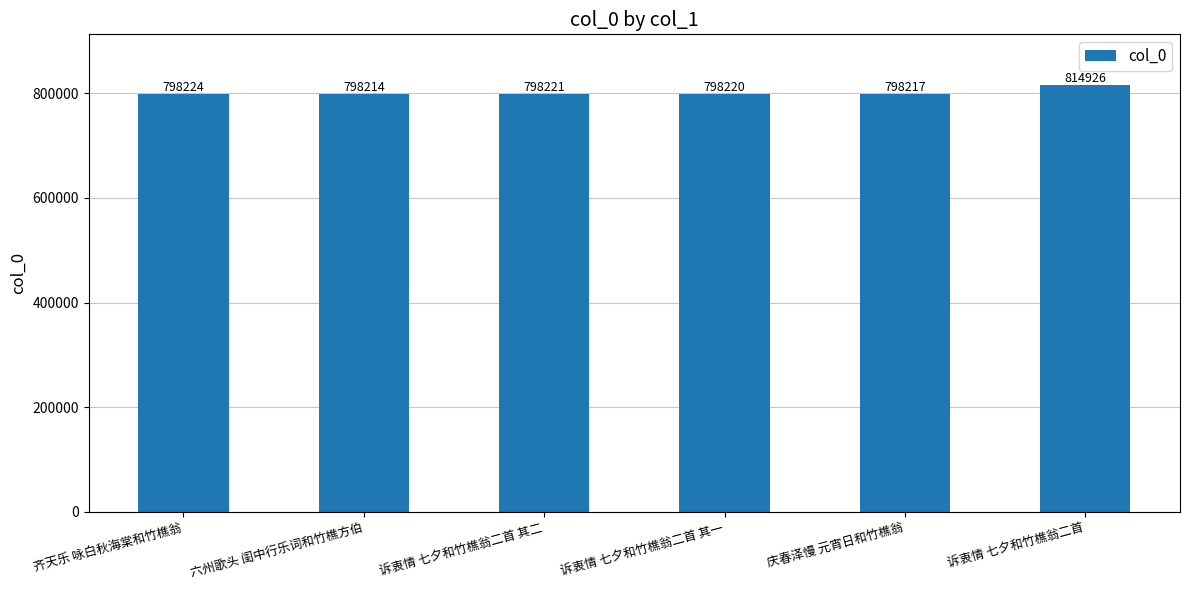

What is the sum of the values at 六州歌头 闺中行乐词和竹樵方伯 and 诉衷情 七夕和竹樵翁二首 其一?

1596434